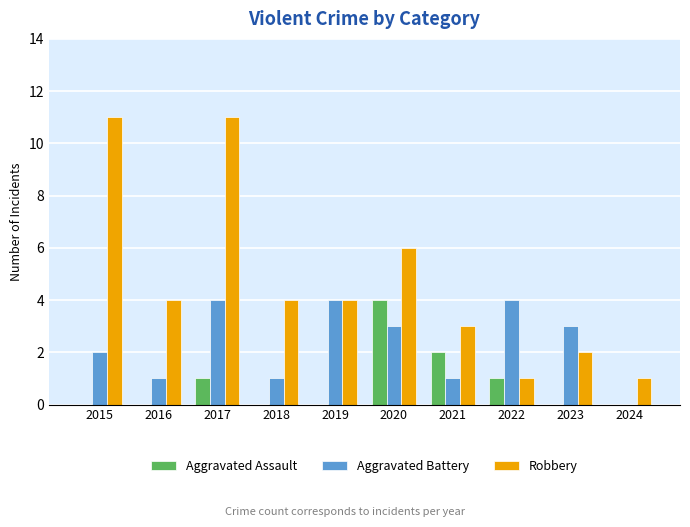

Reading left to right, what are all the values shown in this chart?

Aggravated Assault: 2015=0	2016=0	2017=1	2018=0	2019=0	2020=4	2021=2	2022=1	2023=0	2024=0
Aggravated Battery: 2015=2	2016=1	2017=4	2018=1	2019=4	2020=3	2021=1	2022=4	2023=3	2024=0
Robbery: 2015=11	2016=4	2017=11	2018=4	2019=4	2020=6	2021=3	2022=1	2023=2	2024=1